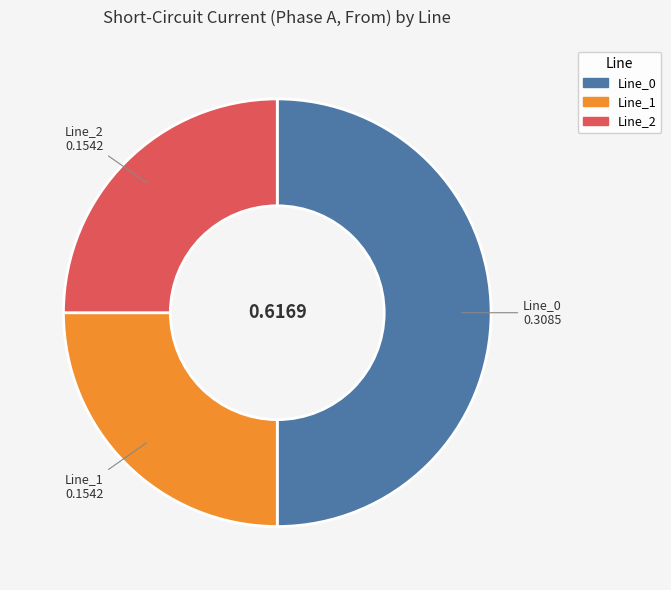

What is the largest slice in the pie chart?

Line_0